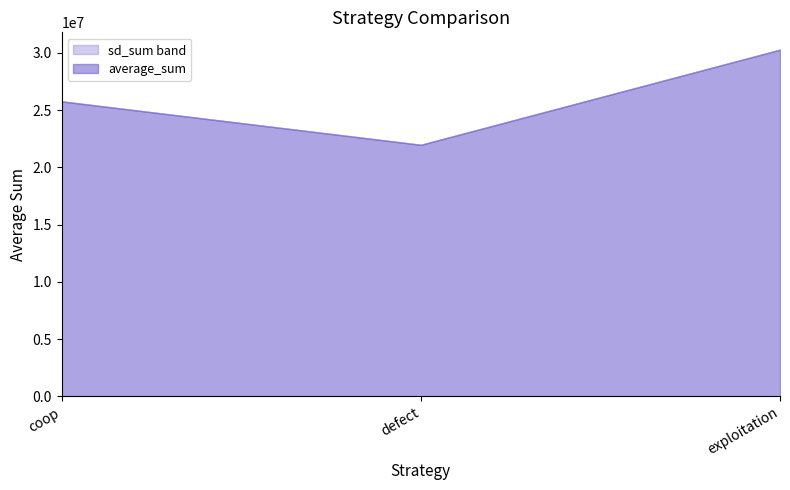

Rank the series by their maximum value, from highest to lowest.

average_sum, sd_sum